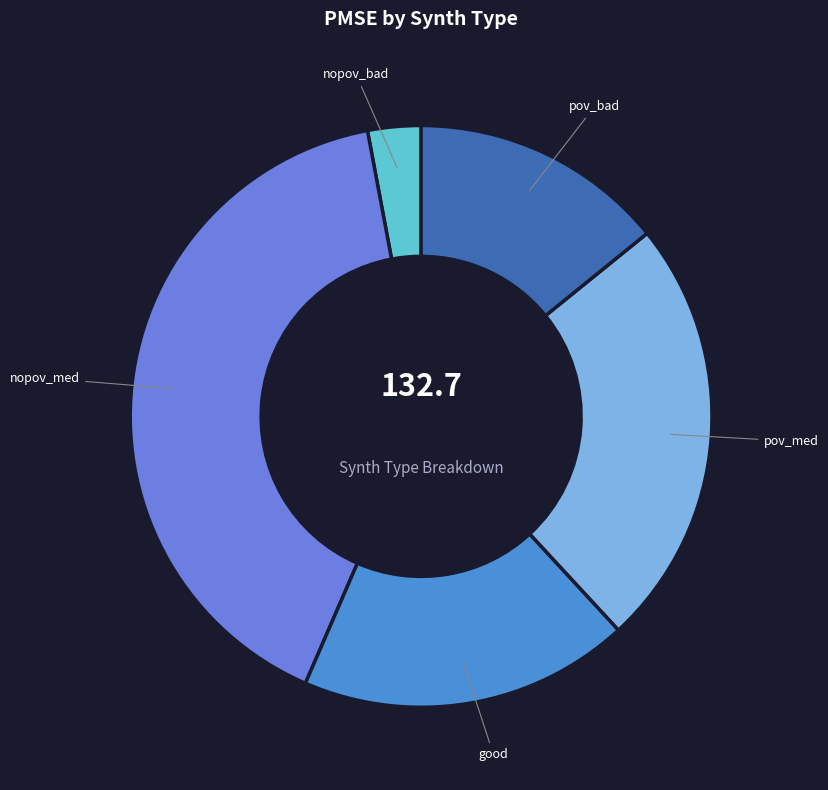

True or false: pov_med accounts for 24% of the total.

True